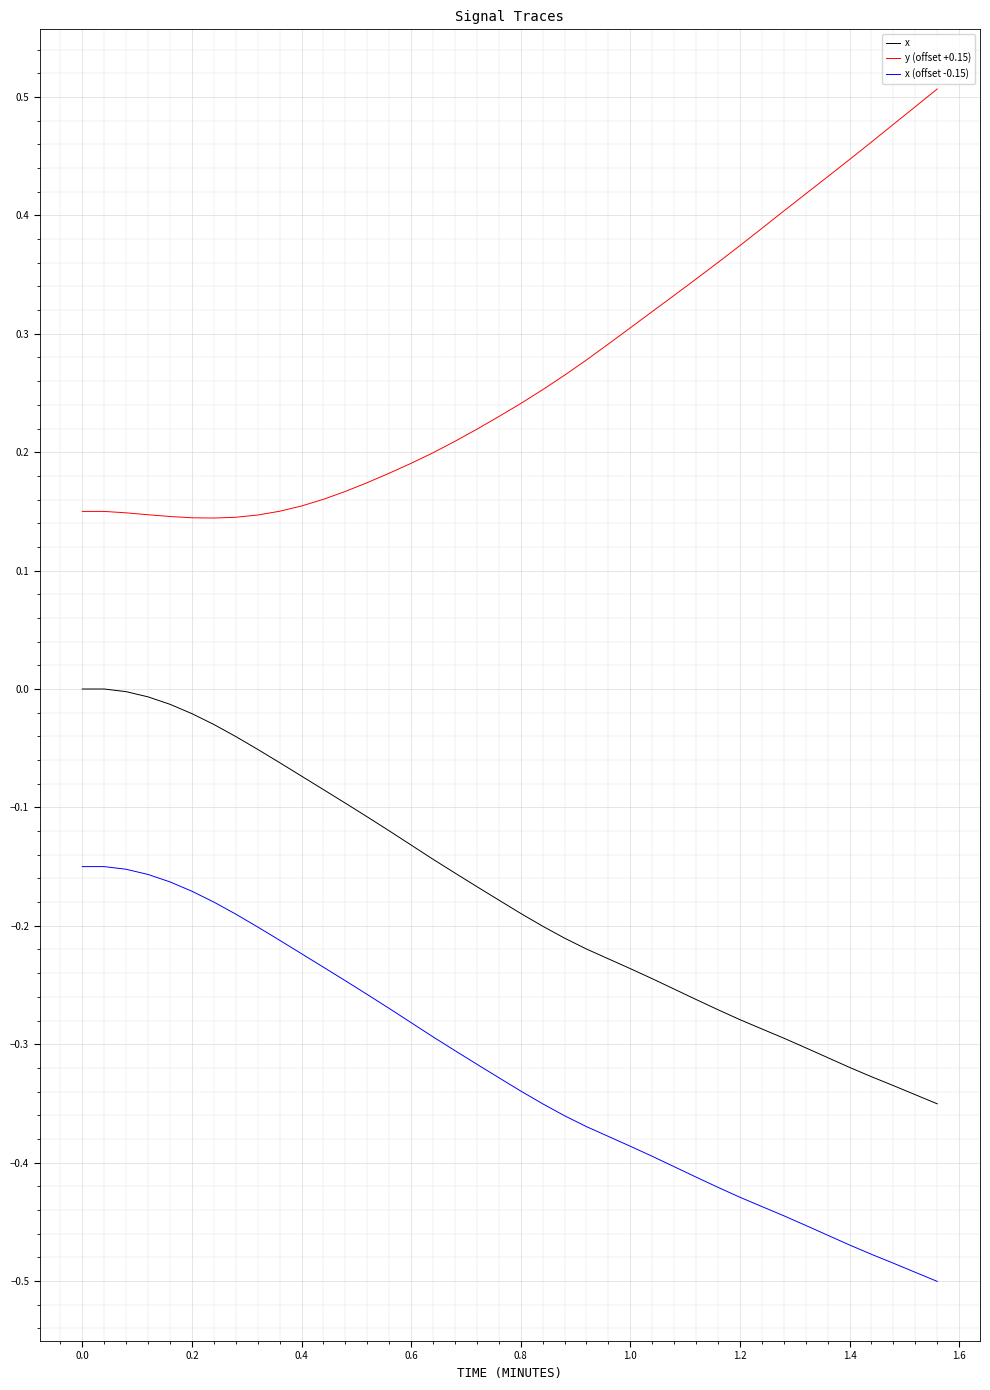

Rank the series by their average value, from lowest to highest.

x (offset -0.15), x, y (offset +0.15)